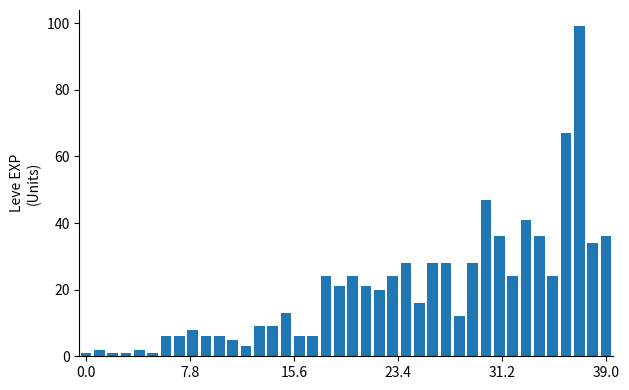

What is the sum of all values?

809